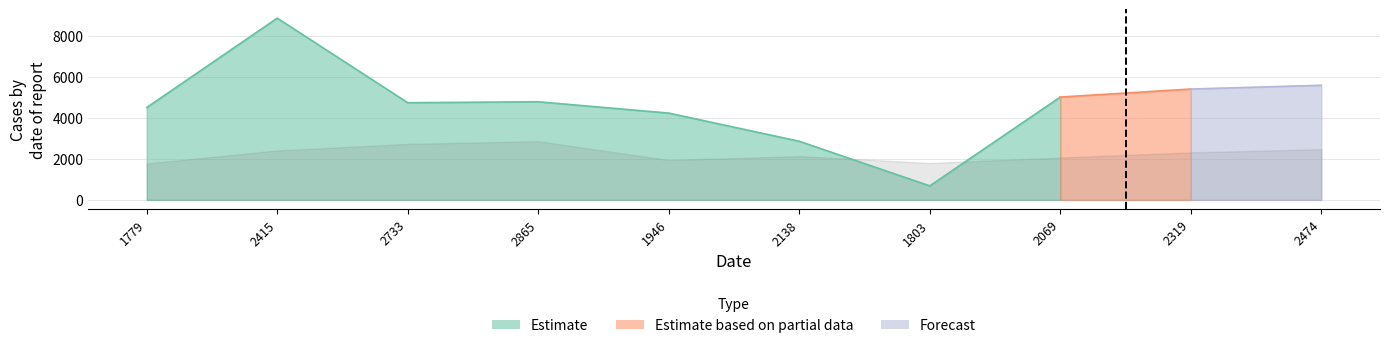

What is the difference between the col_2 values at 2865 and 2415?

450